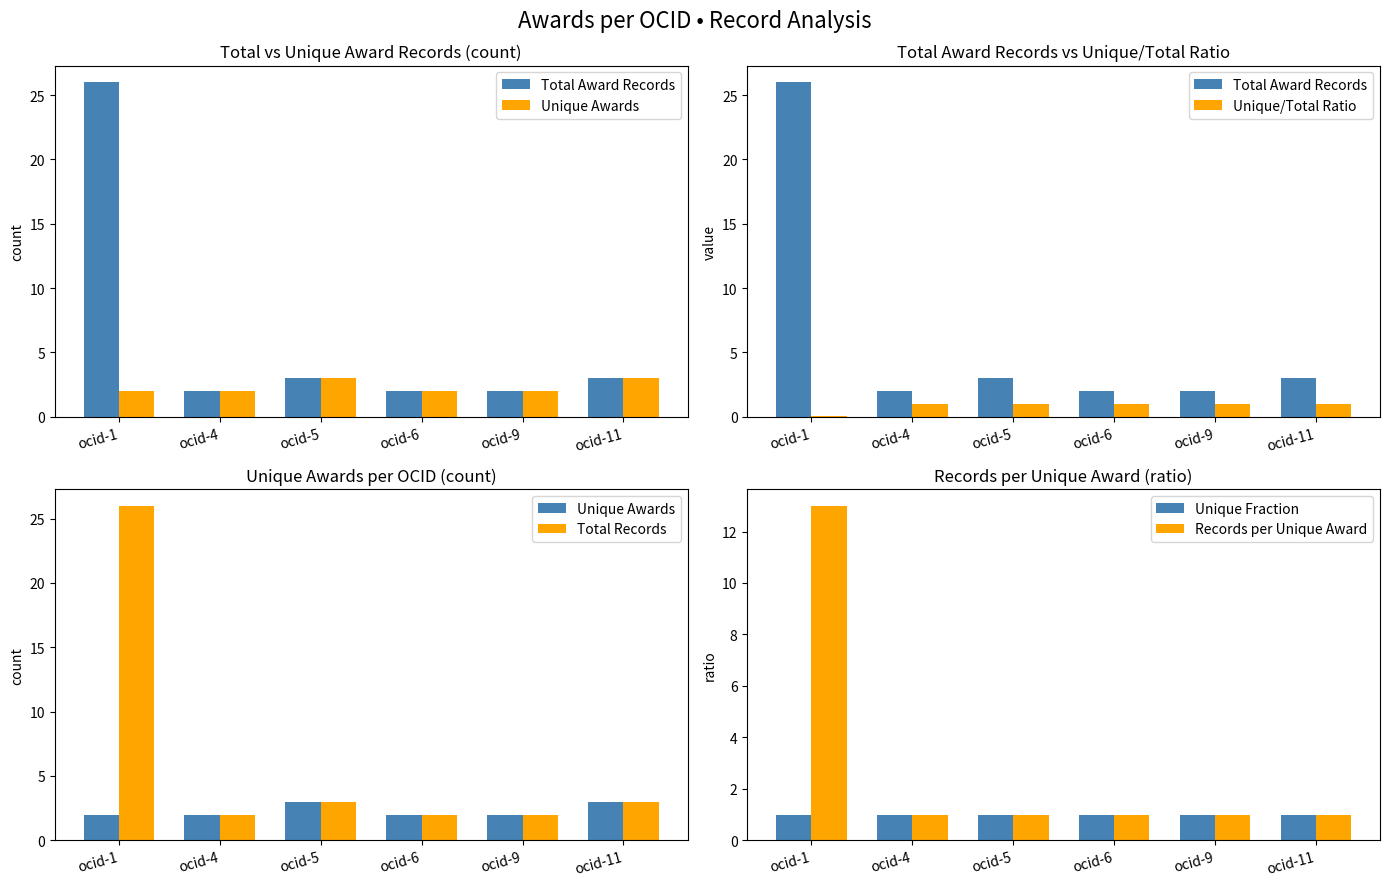

True or false: Total Records has a value of 0.6 at ocid-9.

False